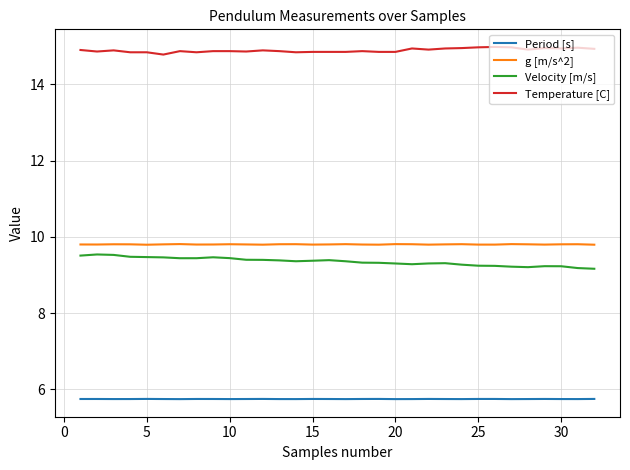

Which series has the largest total across all categories?

Temperature [C]